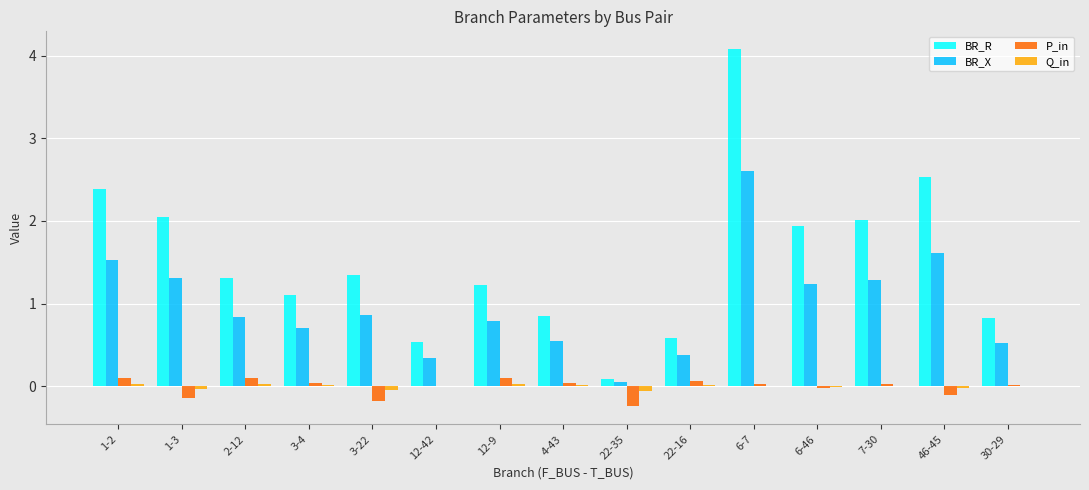

What are all the series names shown in the legend?

BR_R, BR_X, P_in, Q_in